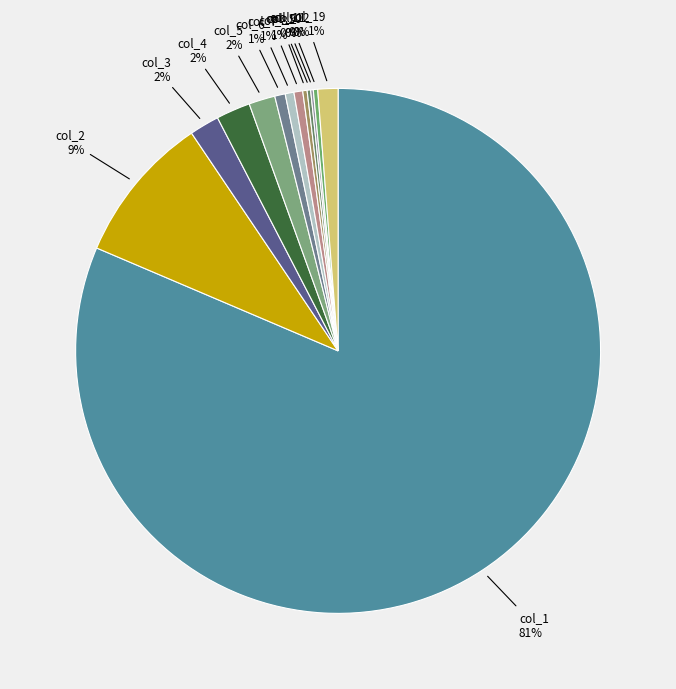

Which slice is the largest?

col_1